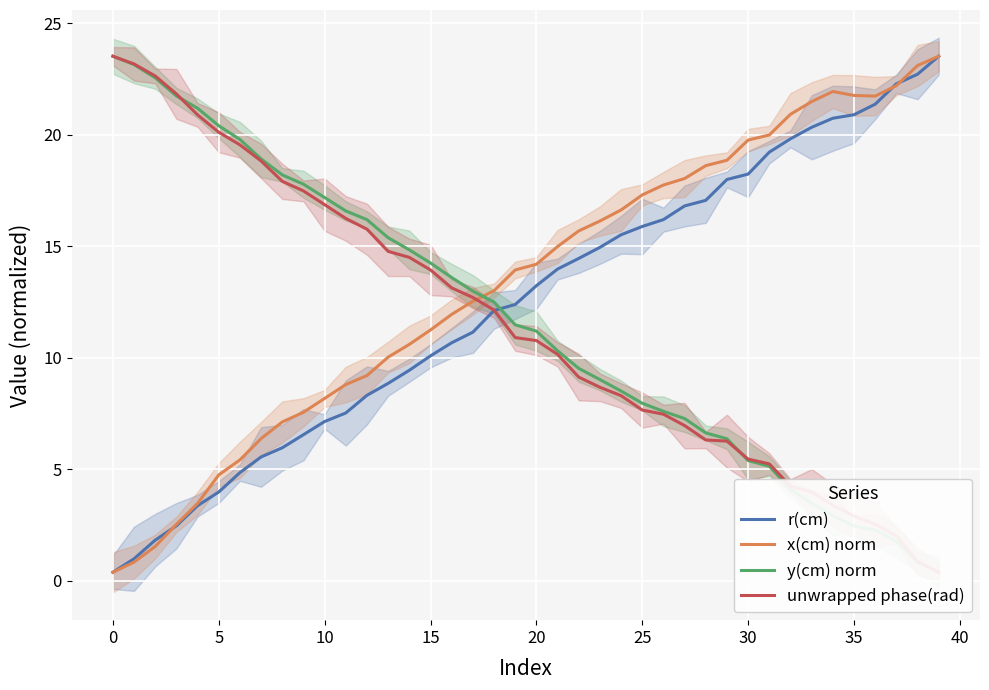

Reading left to right, list all the values displayed in this chart.

r(cm): 0.4	1.0	1.8	2.5	3.4	4.0	4.9	5.6	6.0	6.6	7.1	7.5	8.3	8.9	9.4	10.1	10.7	11.1	12.1	12.4	13.2	14.0	14.5	14.9	15.5	15.9	16.2	16.8	17.1	18.0	18.2	19.2	19.8	20.3	20.7	20.9	21.4	22.3	22.7	23.5
x(cm) norm: 0.4	0.8	1.5	2.5	3.5	4.7	5.4	6.4	7.1	7.6	8.2	8.8	9.2	10.0	10.6	11.2	11.9	12.5	13.0	13.9	14.2	15.0	15.7	16.1	16.6	17.3	17.7	18.0	18.6	18.9	19.8	20.0	20.9	21.5	21.9	21.8	21.7	22.2	23.1	23.5
y(cm) norm: 23.5	23.1	22.5	21.7	21.2	20.4	19.8	18.9	18.2	17.8	17.2	16.6	16.2	15.4	14.8	14.2	13.6	13.0	12.5	11.5	11.2	10.3	9.5	9.0	8.5	8.0	7.6	7.3	6.6	6.4	5.4	5.1	4.1	3.5	2.9	2.5	2.3	1.8	0.8	0.4
unwrapped phase(rad): 23.5	23.2	22.6	21.8	20.9	20.1	19.5	18.8	17.9	17.5	16.9	16.2	15.8	14.8	14.5	13.9	13.1	12.7	12.1	10.9	10.8	10.2	9.1	8.7	8.3	7.7	7.5	7.0	6.3	6.3	5.5	5.2	4.2	4.0	3.4	2.9	2.5	2.0	0.9	0.4